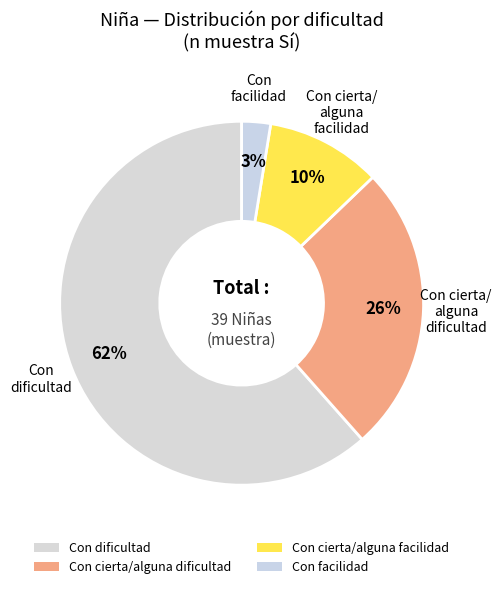

What portion of the pie excludes Con cierta/alguna dificultad?

74.4%